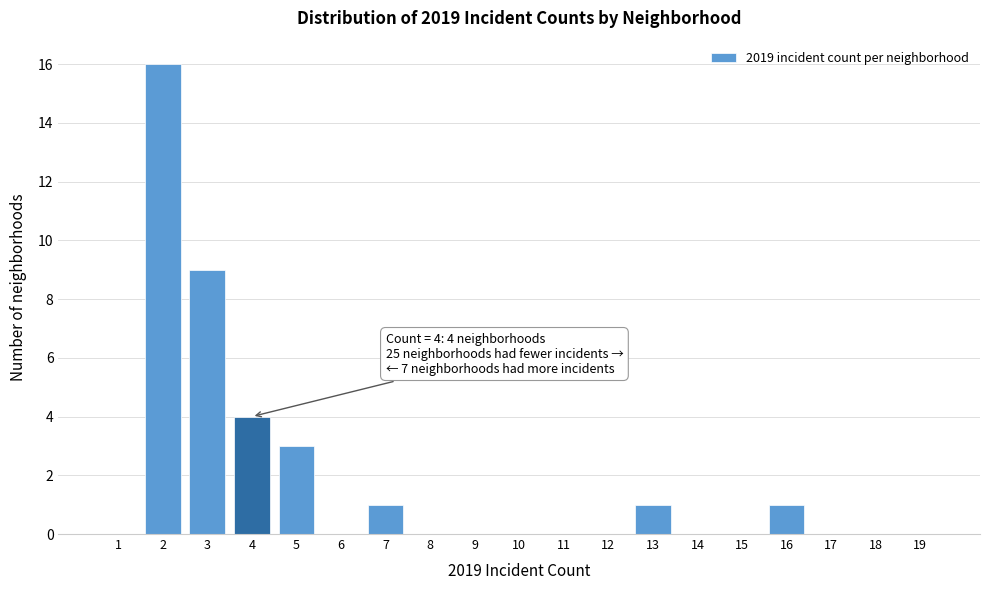

Reading left to right, list all the values displayed in this chart.

1=0	2=16	3=9	4=4	5=3	6=0	7=1	8=0	9=0	10=0	11=0	12=0	13=1	14=0	15=0	16=1	17=0	18=0	19=0